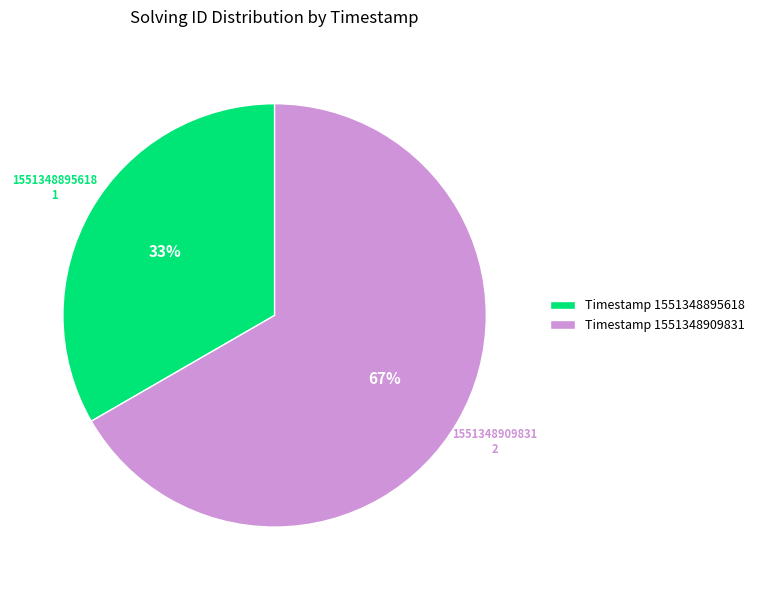

Which has a higher value, Timestamp 1551348909831 or Timestamp 1551348895618?

Timestamp 1551348909831